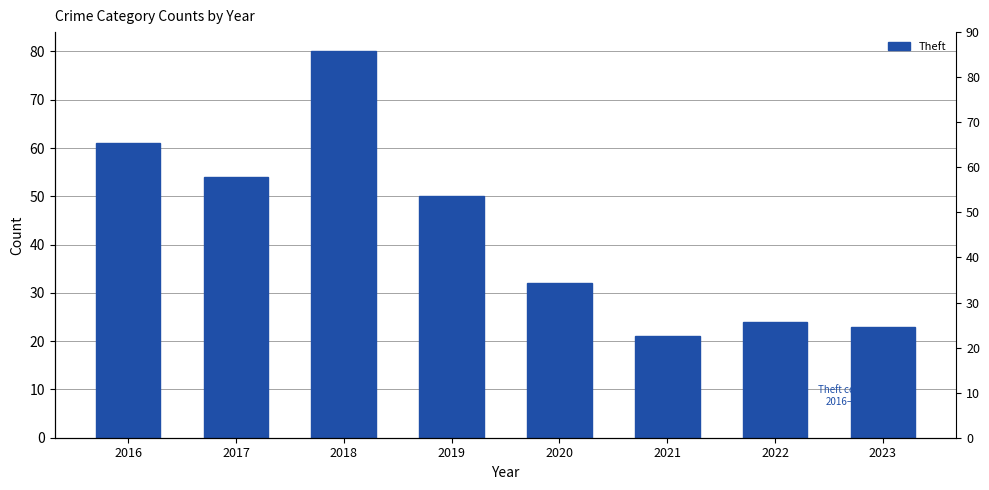

The chart shows a value of 32 at 2020. True or false?

True